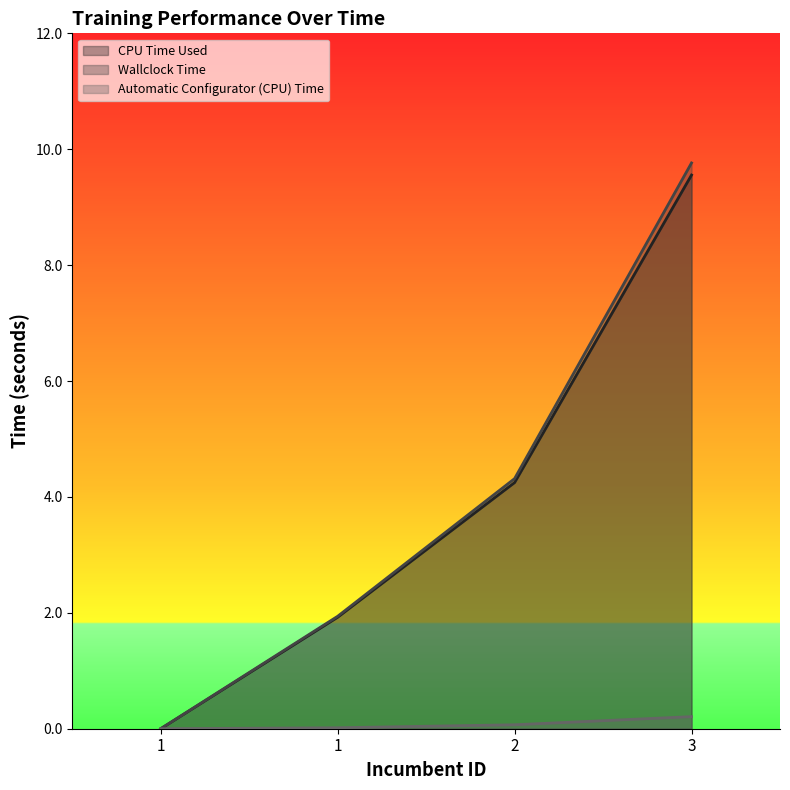

What is the average value of the CPU Time Used series?

3.9